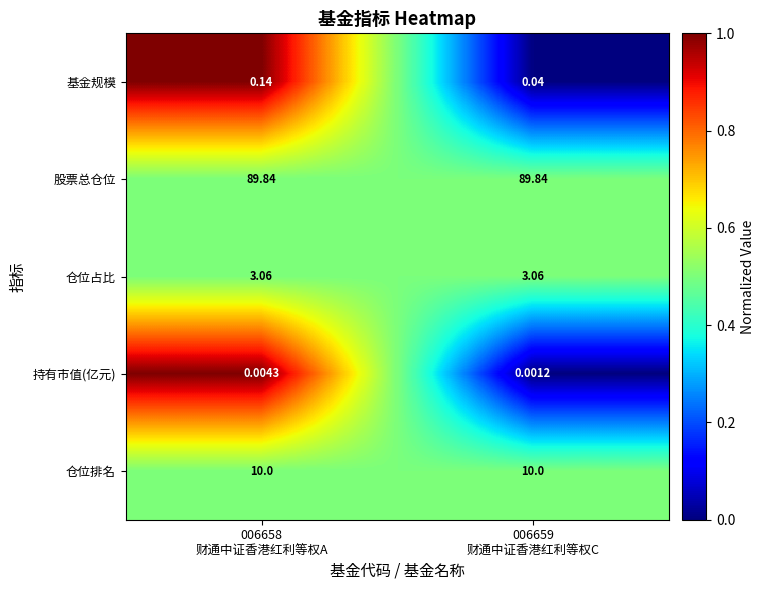

List the series in order of their peak value, lowest first.

持有市值(亿元), 基金规模, 仓位占比, 仓位排名, 股票总仓位